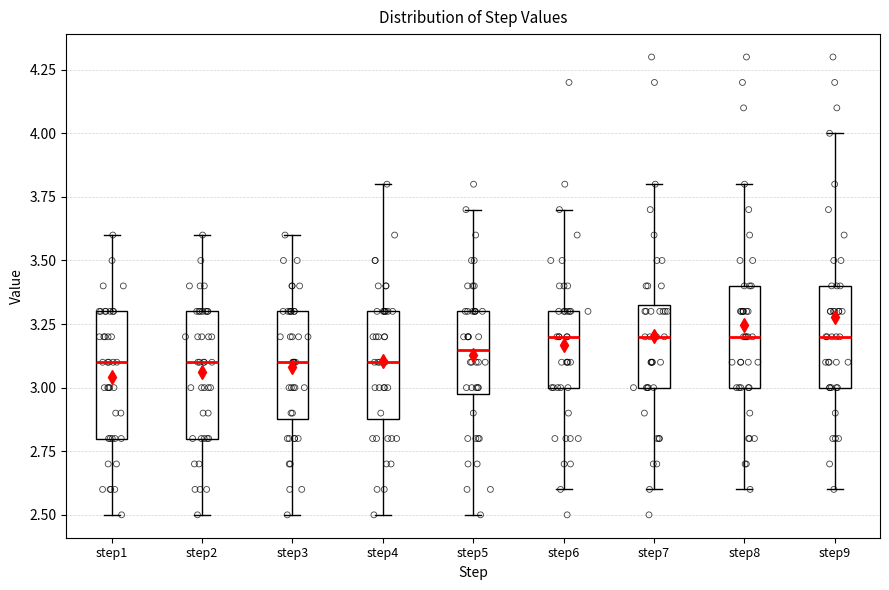

Where is the upper edge of the box for step8 on the y-axis? The values are not printed on the chart, so give them approximately, as read against the axis.

3.40